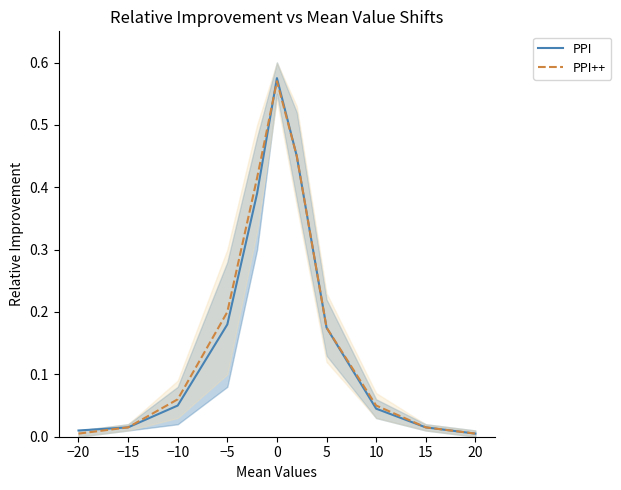

Reading right to left, list all the values displayed in this chart.

PPI: 0.0	0.0	0.0	0.2	0.5	0.6	0.4	0.2	0.1	0.0	0.0
PPI++: 0.0	0.0	0.1	0.2	0.5	0.6	0.4	0.2	0.1	0.0	0.0